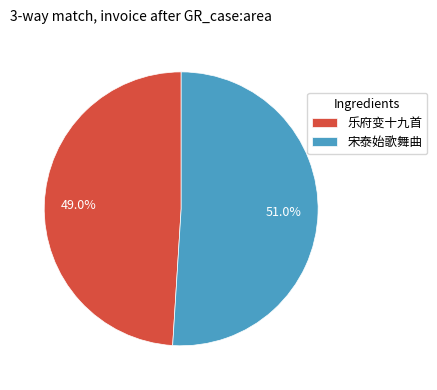

Does 乐府变十九首 account for over 50% of the chart?

No